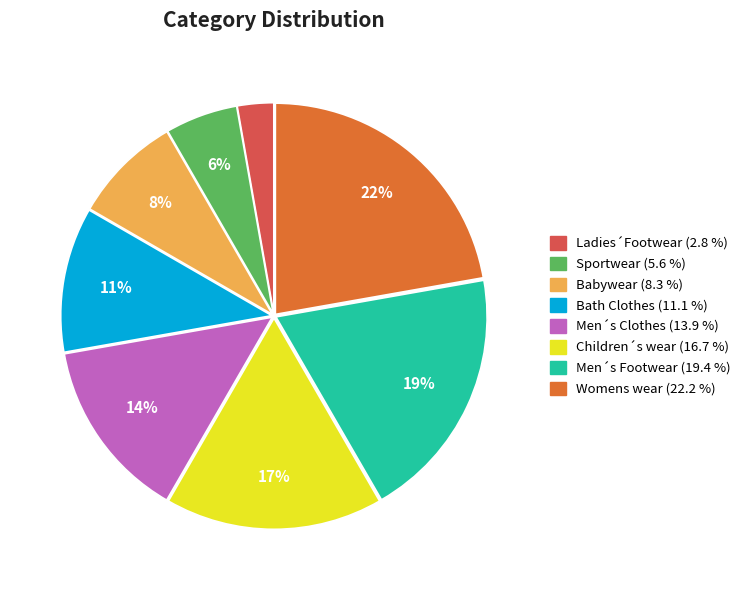

The Babywear slice represents 8% of the pie. True or false?

True